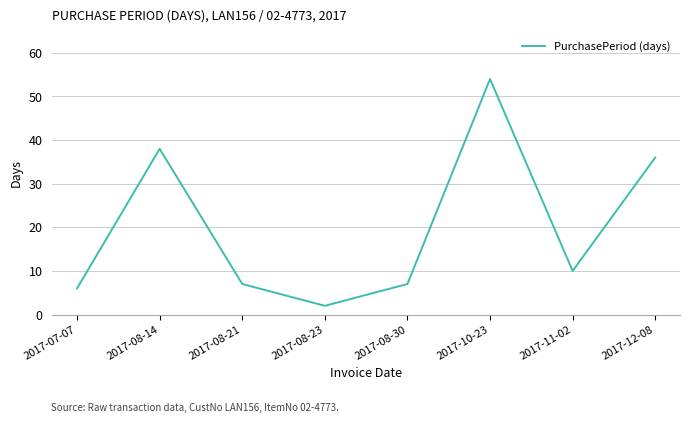

Approximately how many times larger is the value at 2017-11-02 compared to 2017-07-07?

1.7